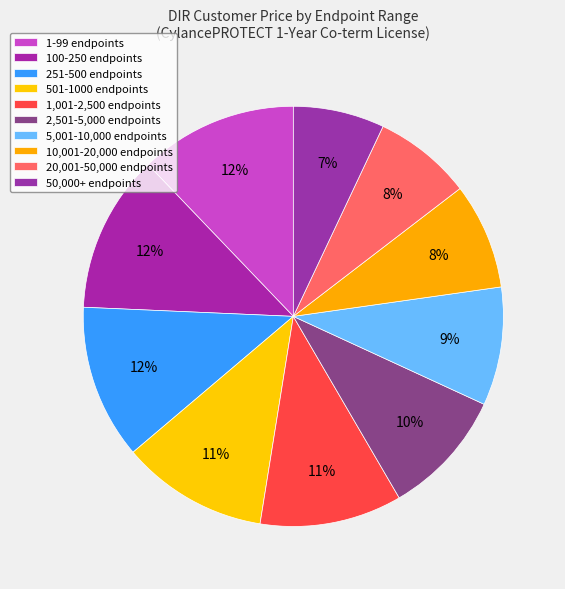

What percentage is the 1,001-2,500 endpoints slice, to the nearest percent?

11%